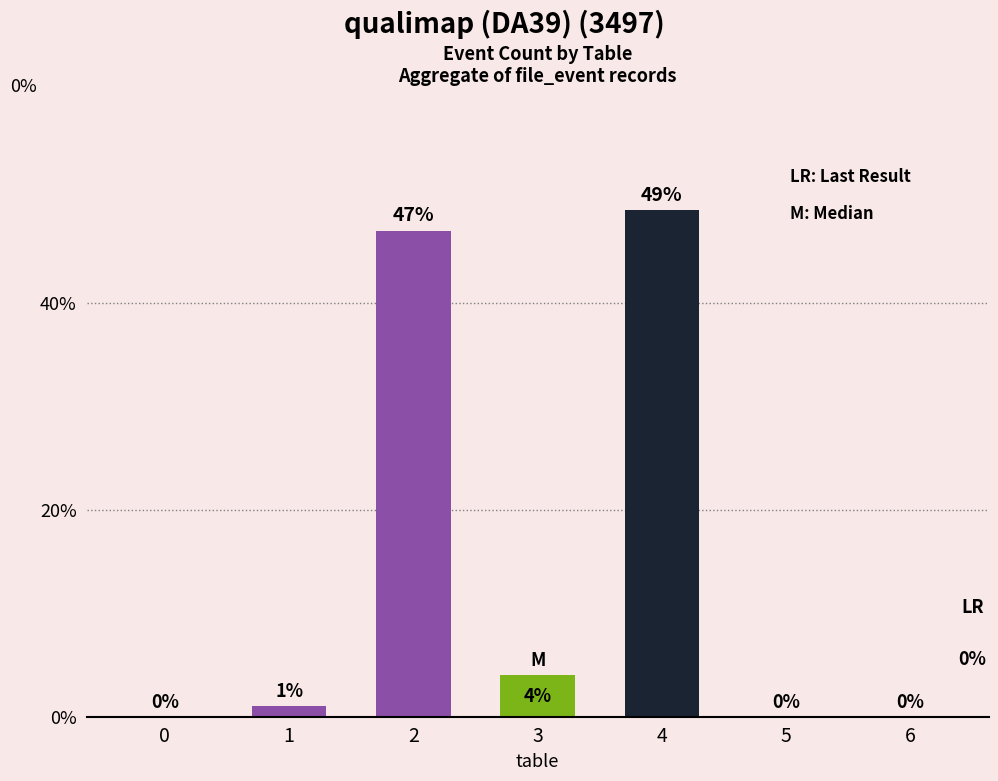

What is the sum of the values at 2 and 0?

47